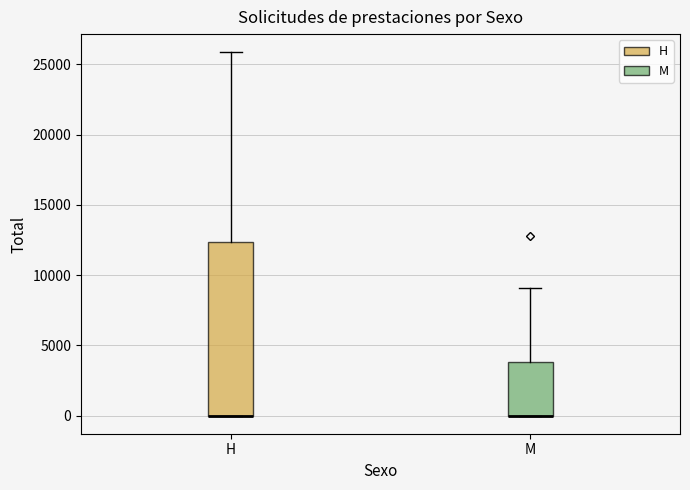

Reading left to right, read every box against the y-axis: the position of its median line, the range the box covers, and the ends of its whiskers. The values are not printed on the chart, so give them approximately, as read against the axis.

H: median 0 (drawn on the box's lower edge), box 0 to 12500, whiskers 0 to 26000
M: median 0 (drawn on the box's lower edge), box 0 to 4000, whiskers 0 to 9000